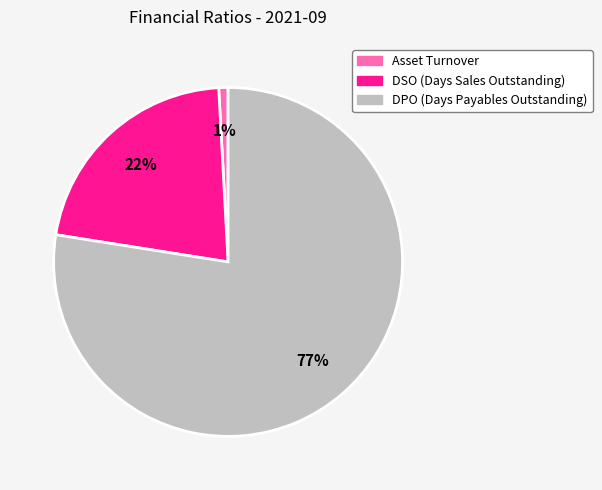

Is the sum of DPO (Days Payables Outstanding) and Asset Turnover greater than half?

Yes